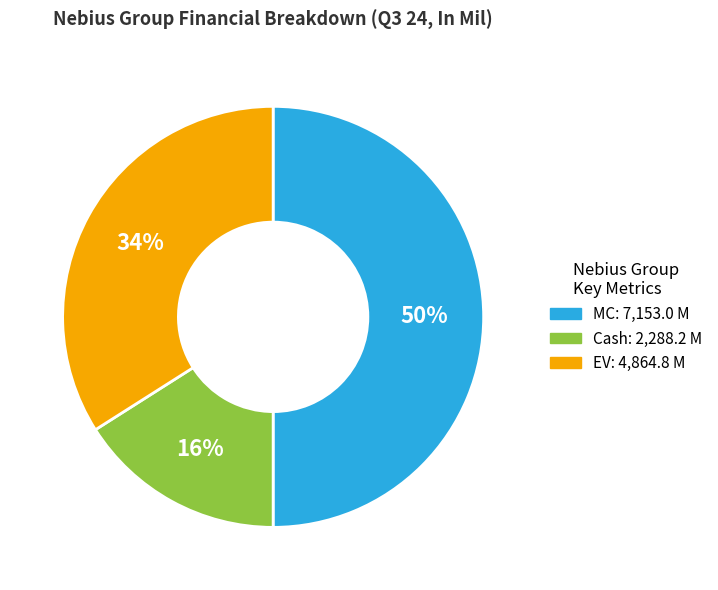

To the nearest percent, what is the average slice percentage?

33%